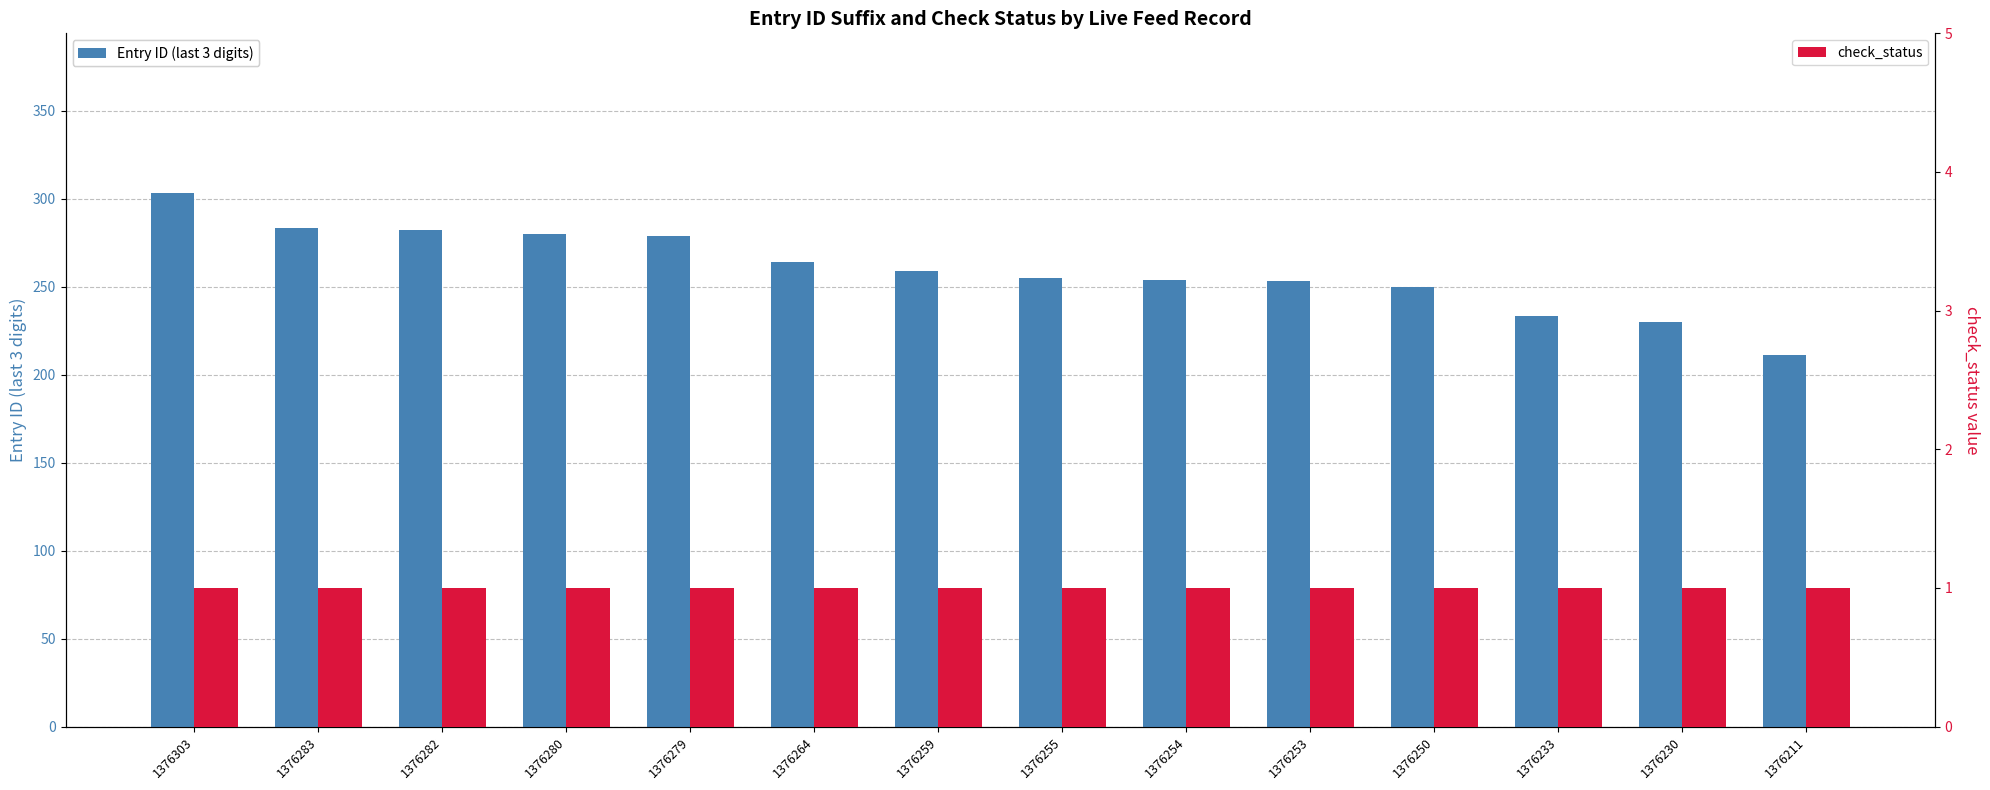

True or false: Entry ID (last 3 digits) has a value of 264 at 1376264.

True